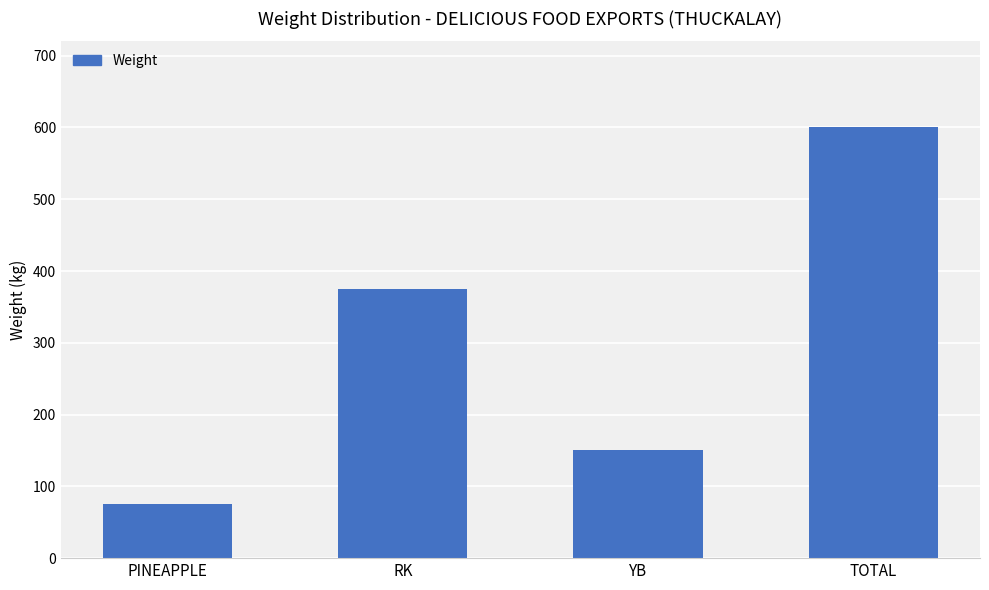

What is the greatest value displayed?

600